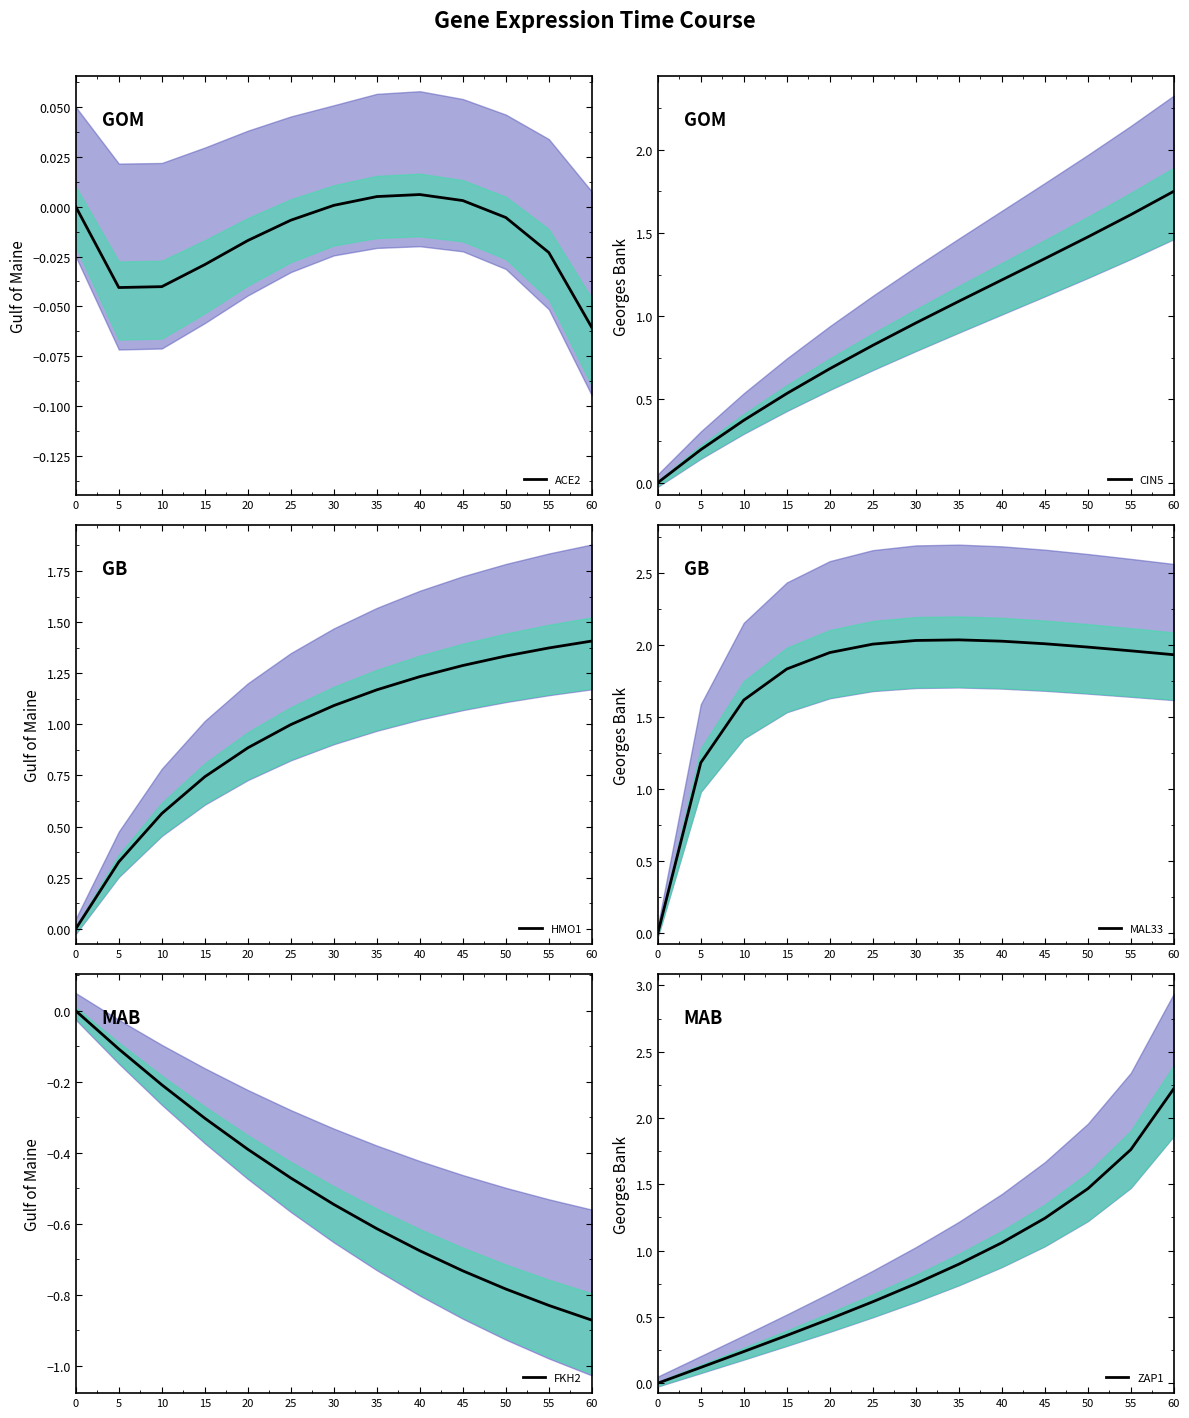

What is the total value across all series at 5?

1.7